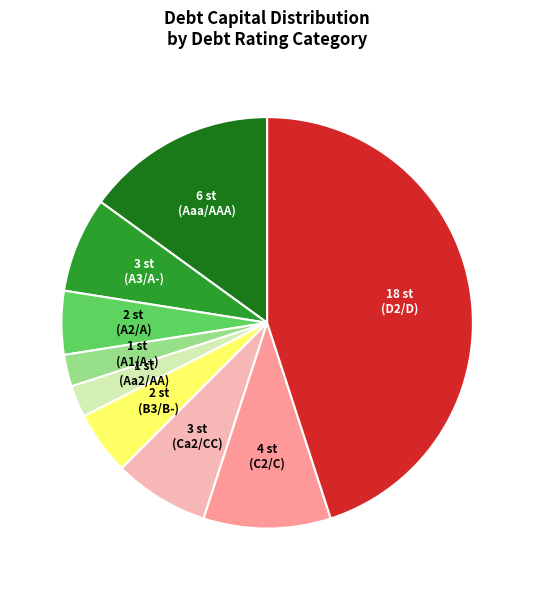

Does any single category account for the majority?

No